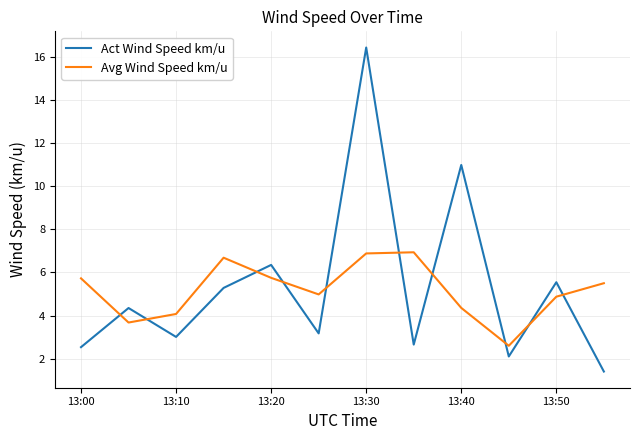

What is the sum of all Act Wind Speed km/u values?

63.8